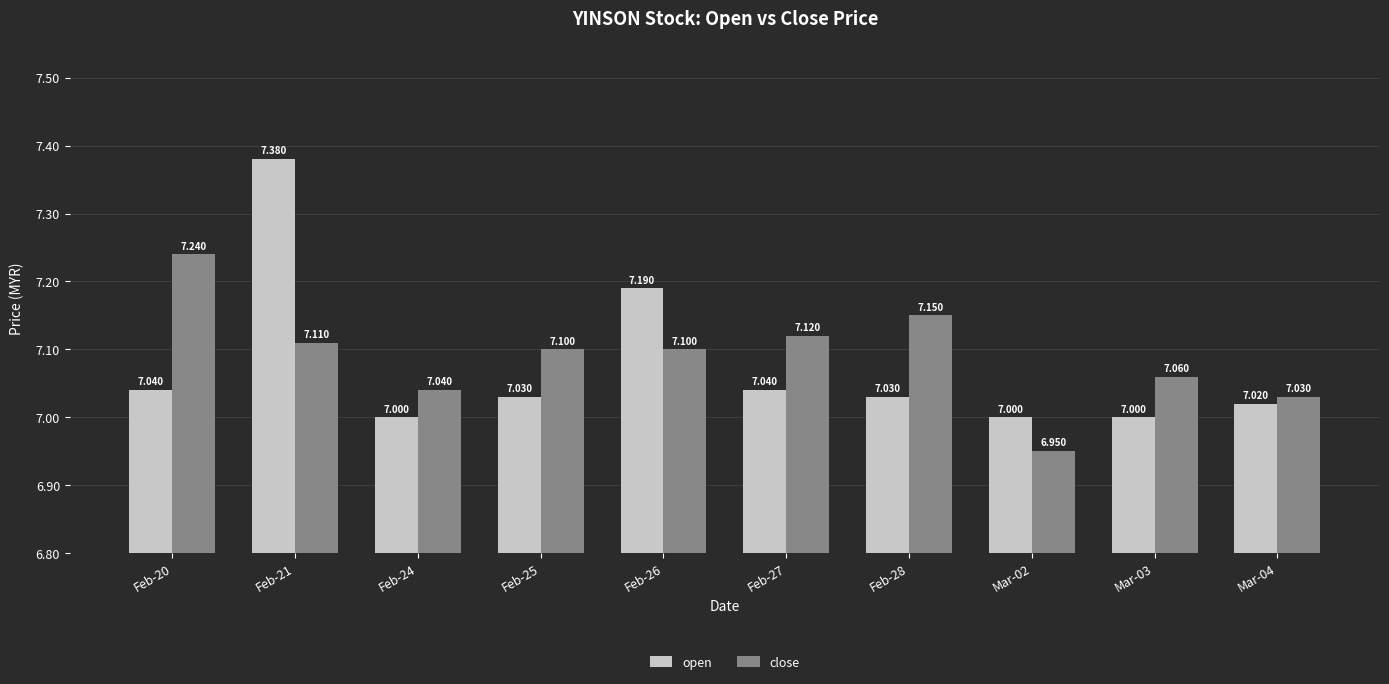

The value of open at Mar-04 is 2.2. True or false?

False